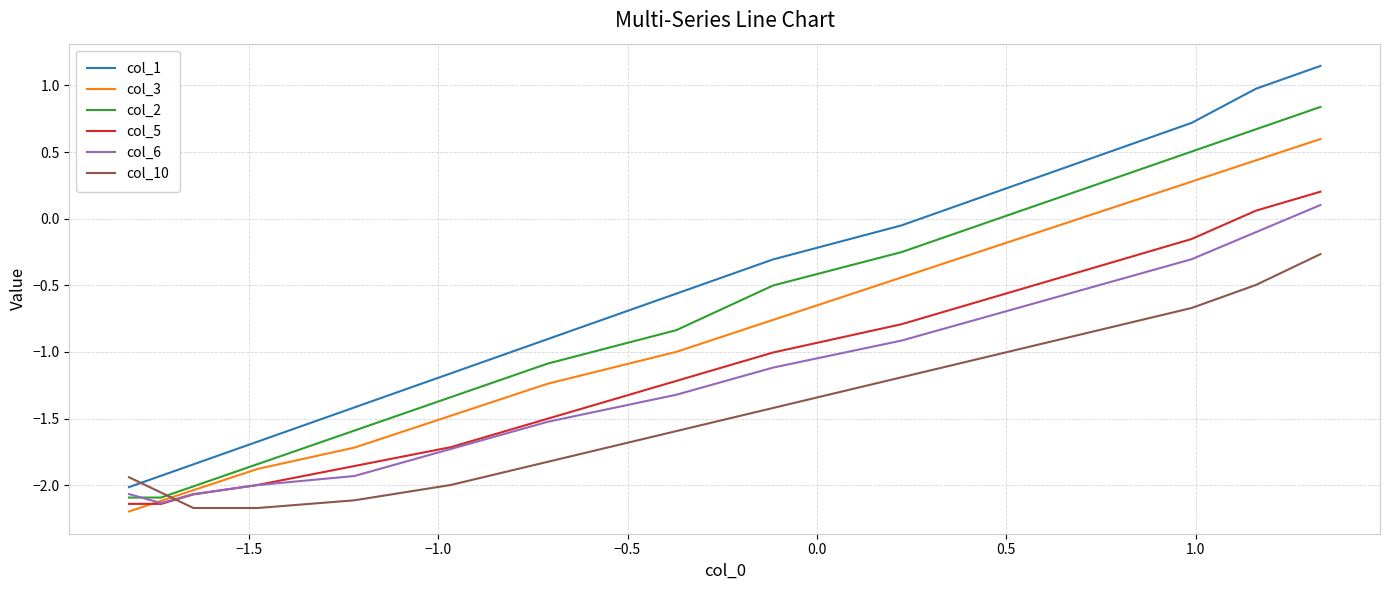

What is the minimum value shown in the chart?

-2.2